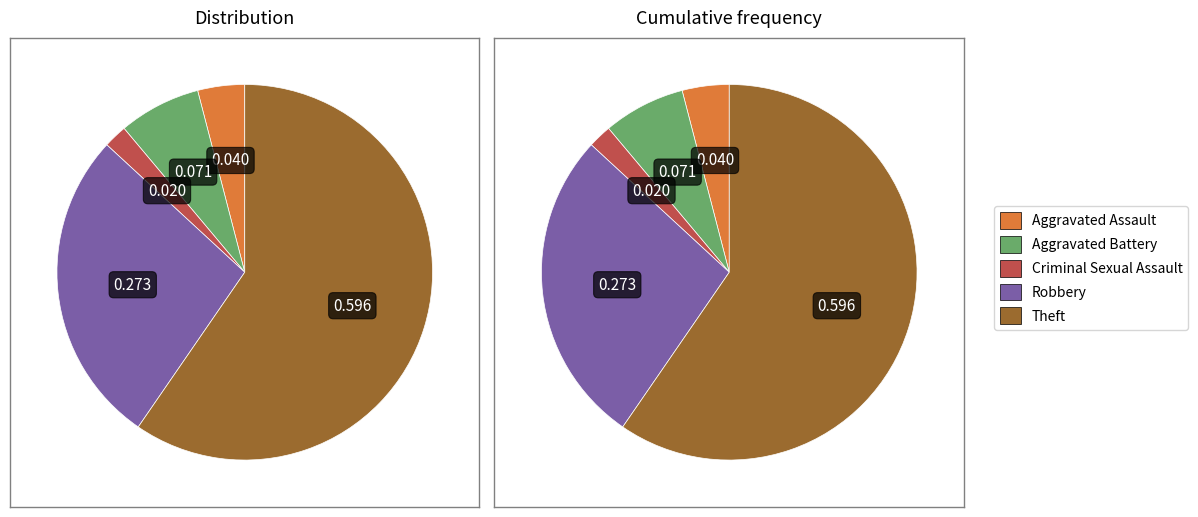

Combined, do Robbery and Criminal Sexual Assault account for over 50%?

No